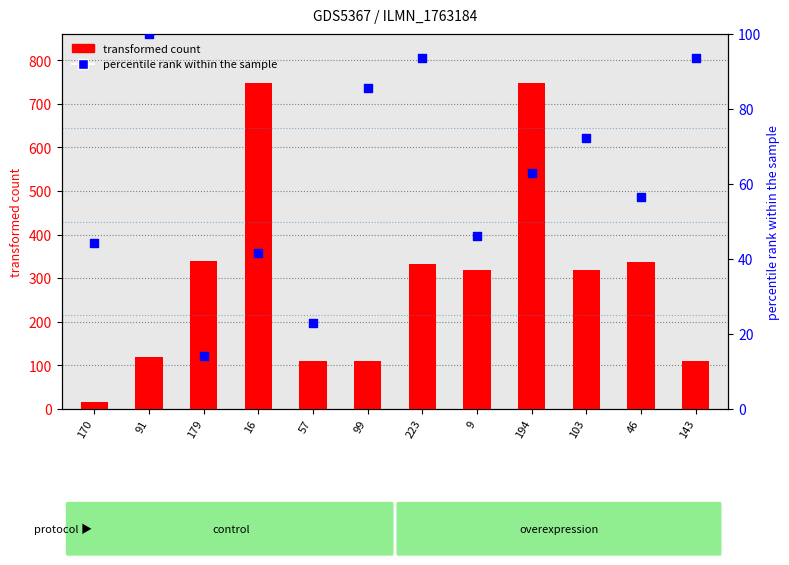

Which series contains the highest Y value?

top_44 (transformed count)